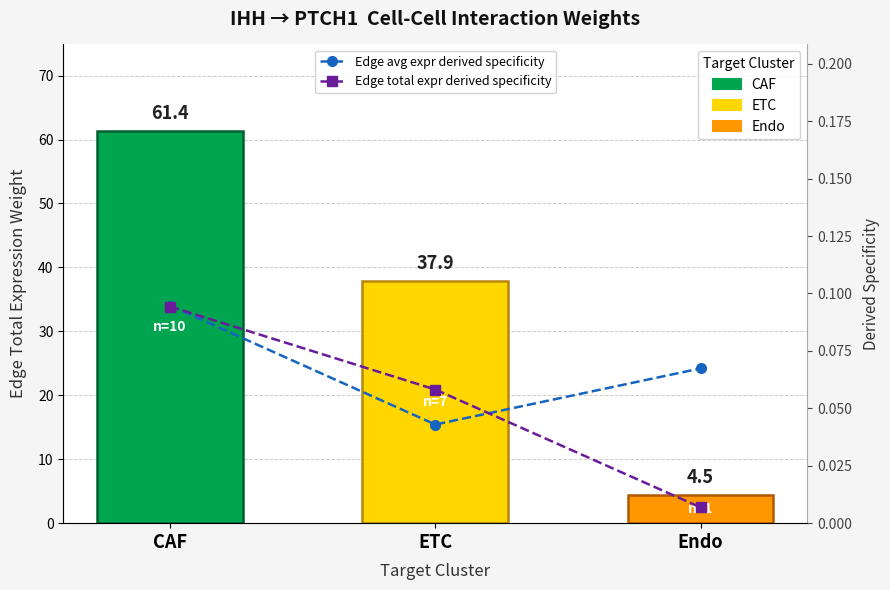

Which category has the highest value across all series?

CAF